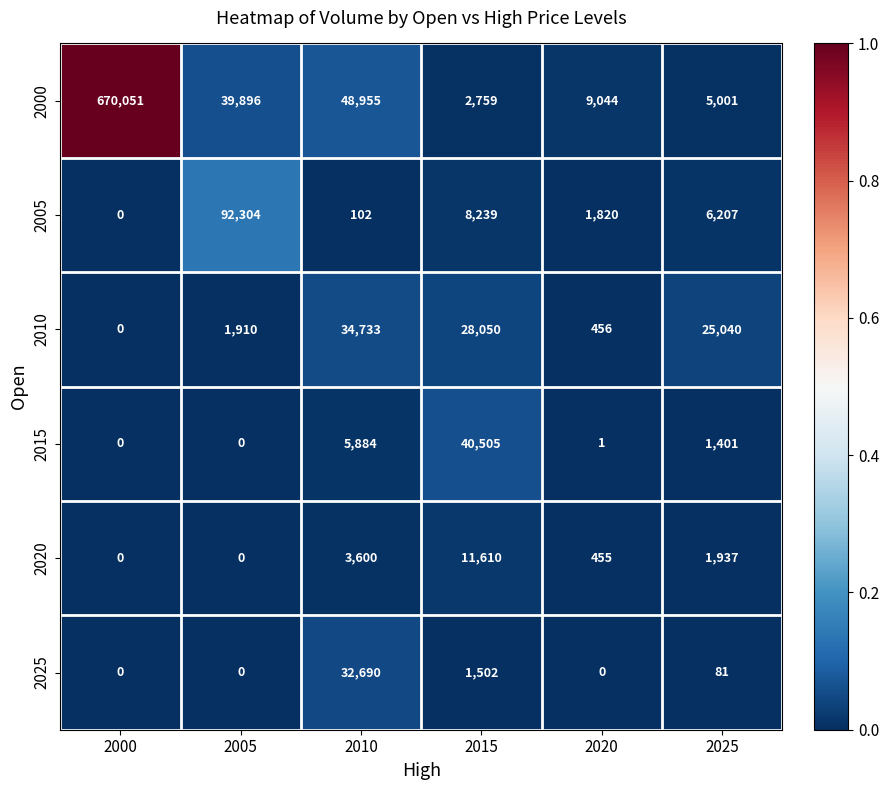

Is it true that 2020 equals 455 at 2020?

True